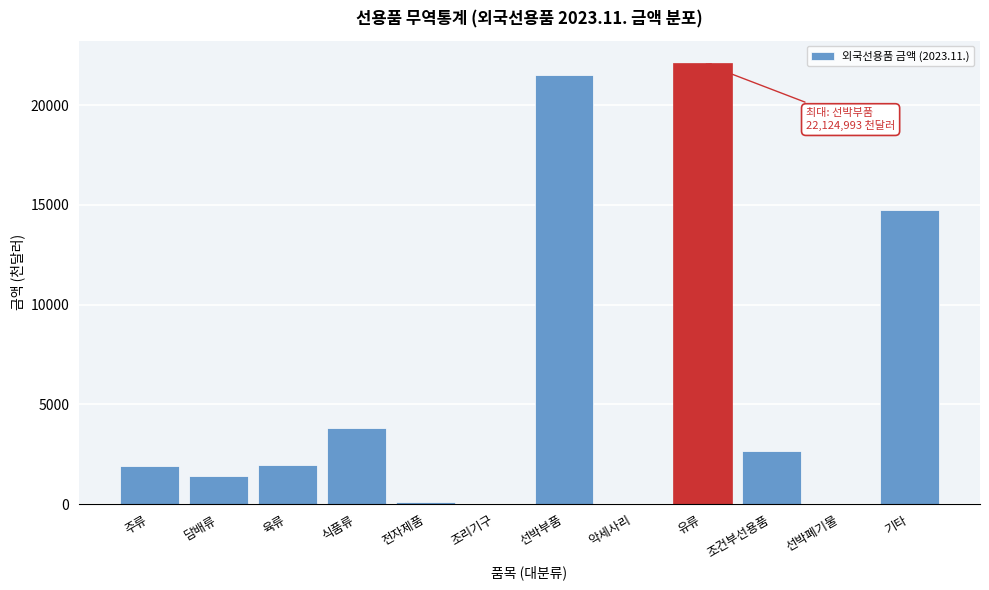

The value at 유류 is 33259.5. True or false?

False